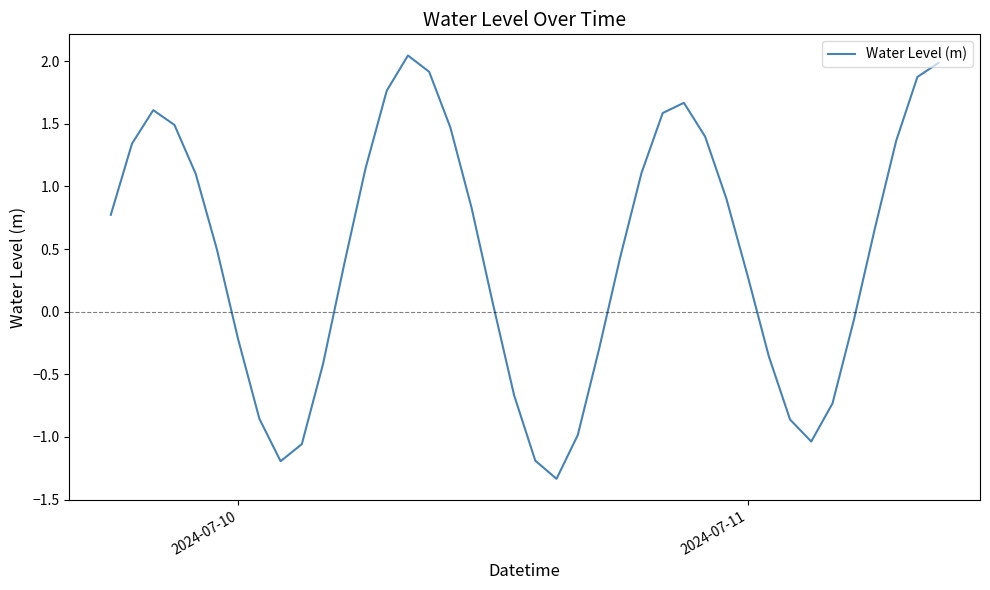

What is the difference between the maximum and minimum values?

3.4